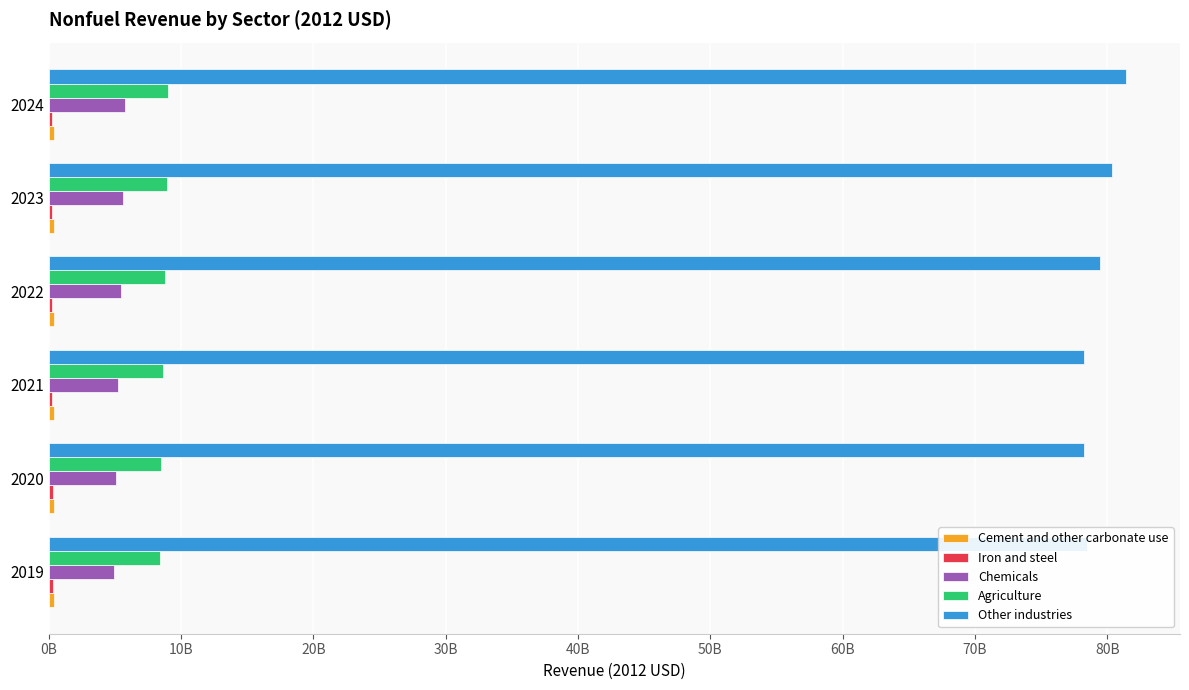

Reading right to left, what are all the values shown in this chart?

Cement and other carbonate use: 393377707.4	386493603.8	378664305.1	370026067.8	367683551.9	372287440.7
Iron and steel: 280296502.2	277796644.4	274225153.4	280454026.6	296531171.2	307007791.2
Chemicals: 5743018119.4	5606206123.9	5429875235.0	5258527534.3	5057362935.8	4956408526.3
Agriculture: 9049293179.9	8910866175.8	8784957500.5	8624488199.2	8477032691.8	8374427606.2
Other industries: 81428016105.1	80358871152.0	79436426637.1	78262112017.4	78210721533.1	78447891541.9